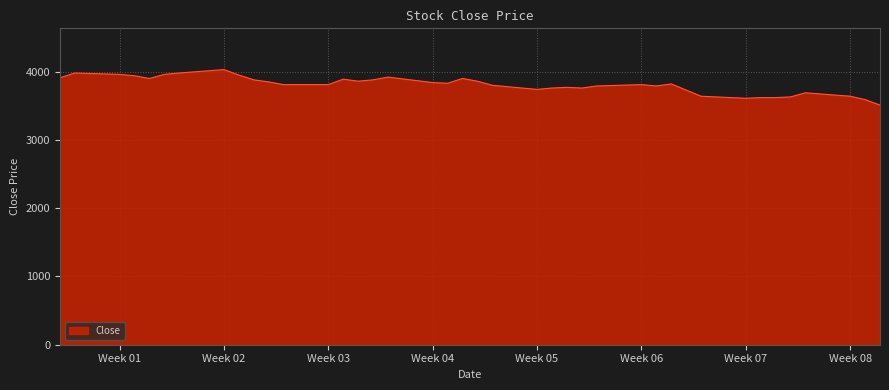

What is the greatest value displayed?

4030